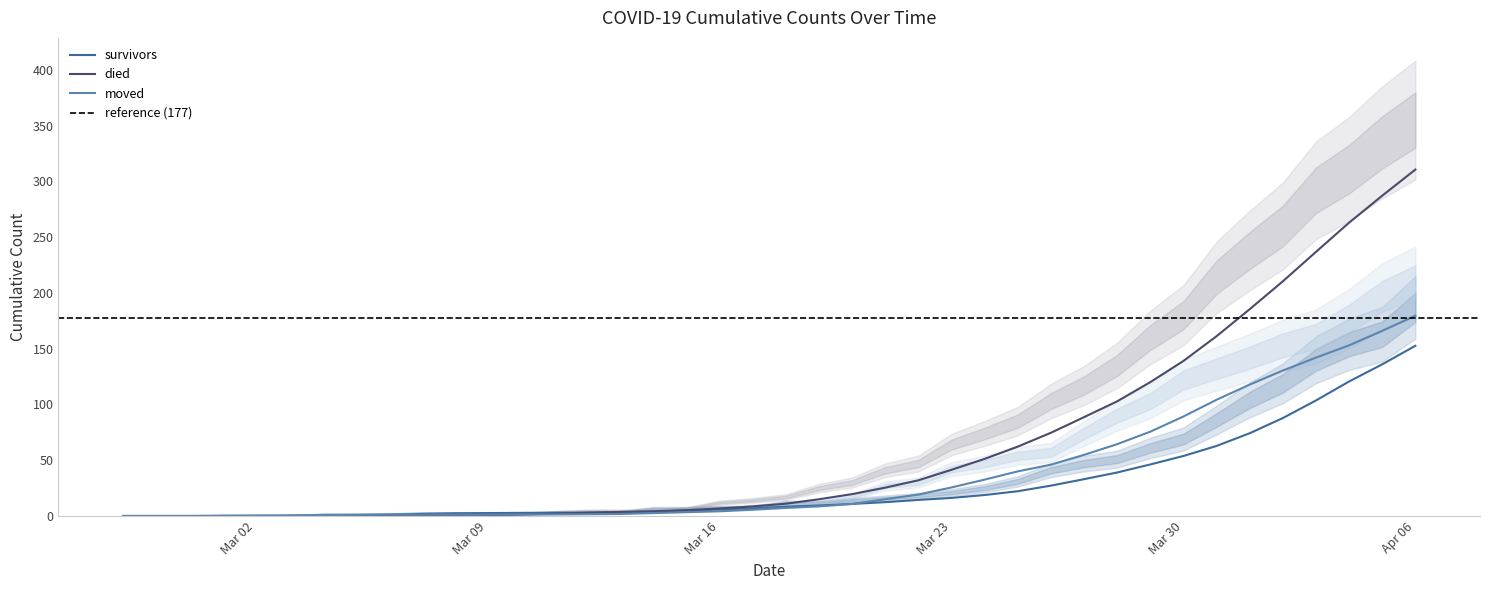

Is it true that died equals 10.8 at 2020-03-20?

True